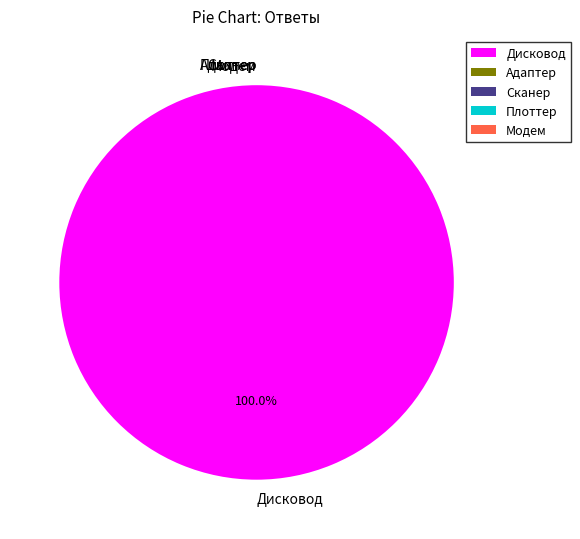

How many slices are in this pie chart?

5